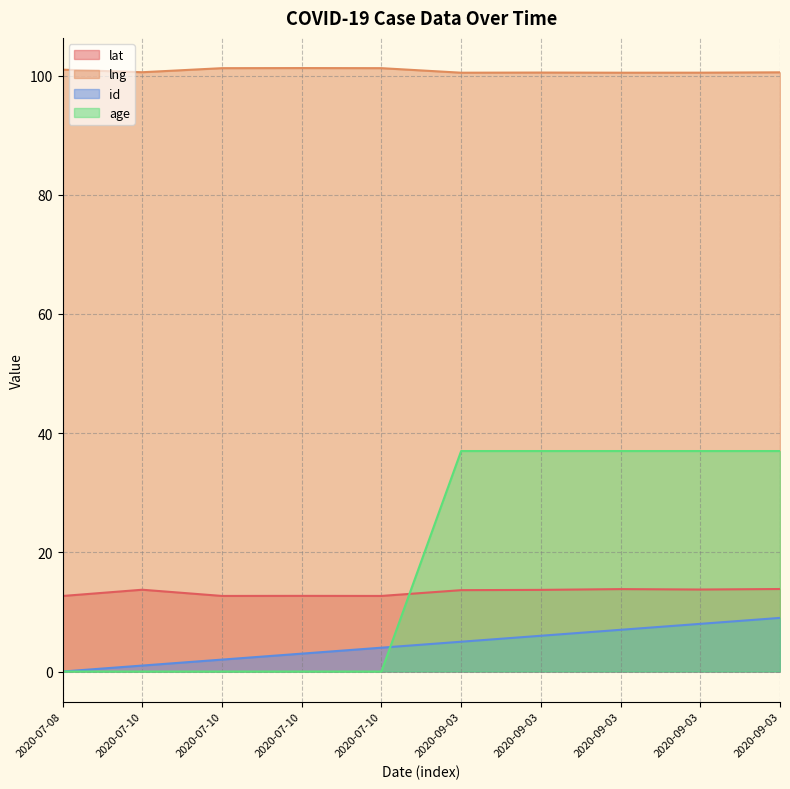

Does the chart display data point markers on the line(s)?

No